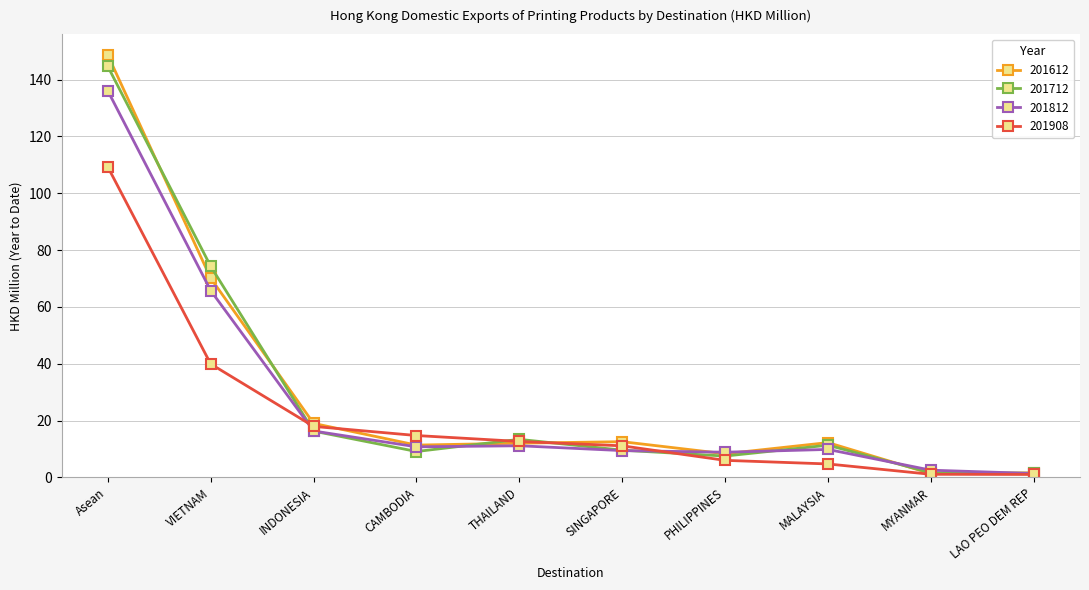

At which label does 201812 reach its peak?

Asean